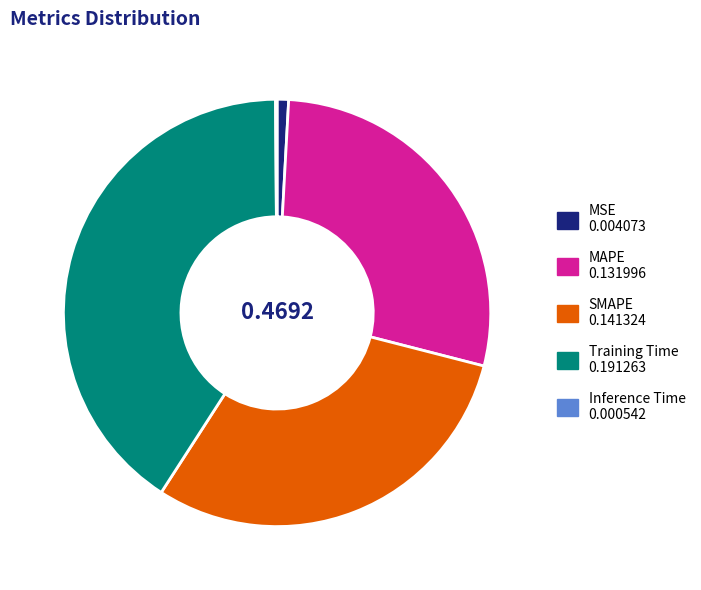

Which has a higher value, Training Time or SMAPE?

Training Time